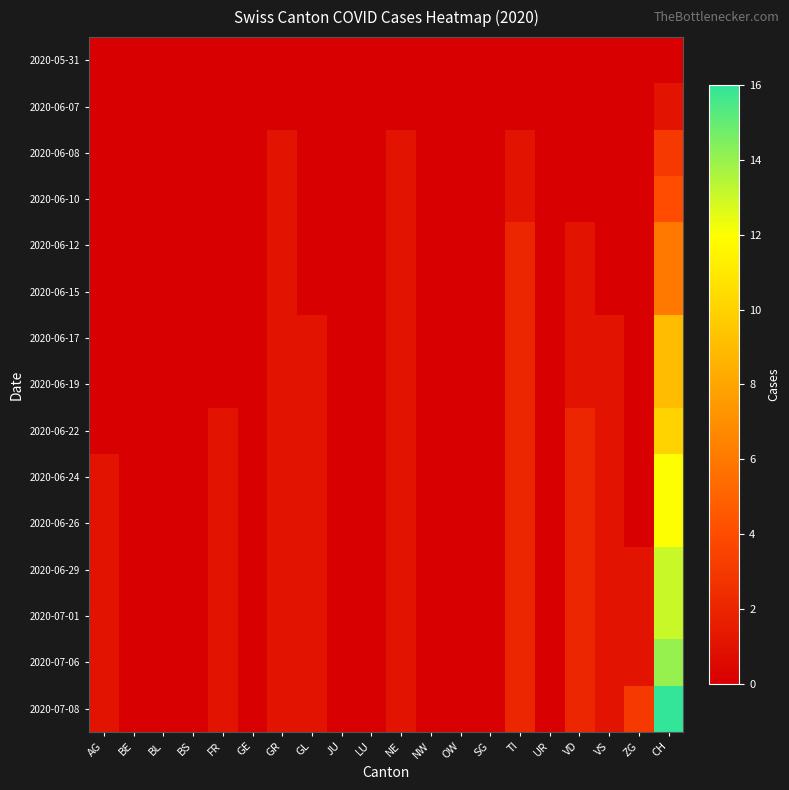

At which category is the sum across all series the highest?

CH